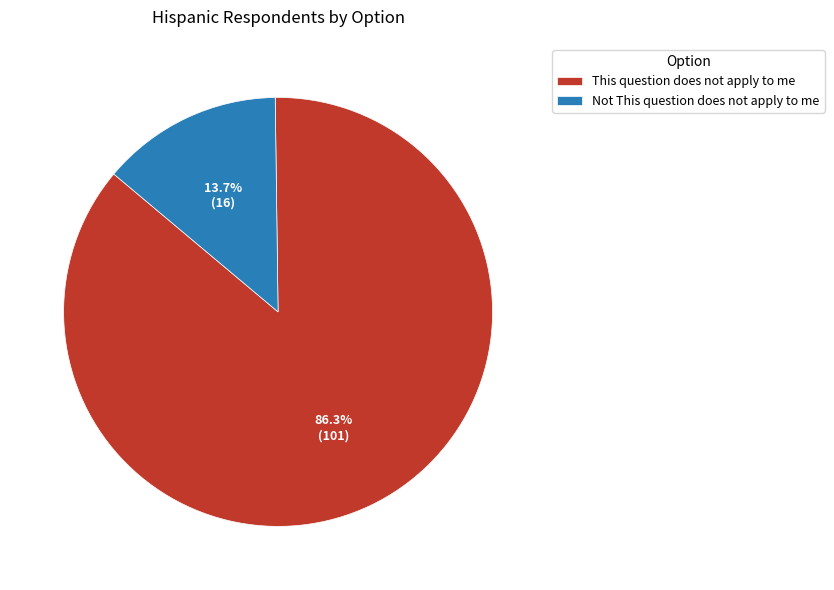

How much of the chart is everything except Not This question does not apply to me?

86.3%